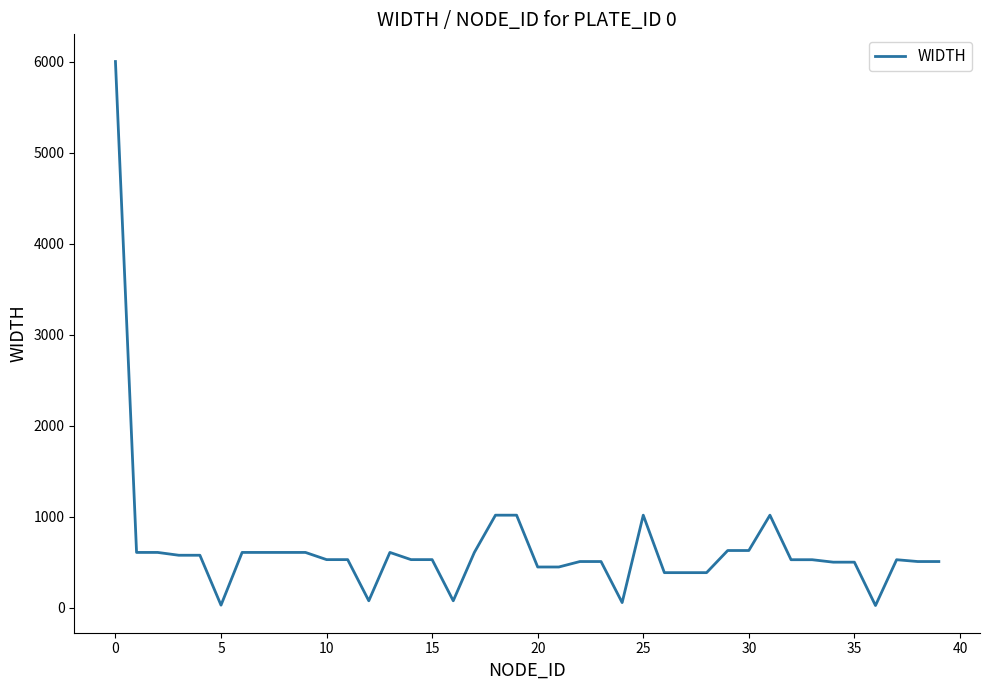

Does the chart have visible grid lines?

No